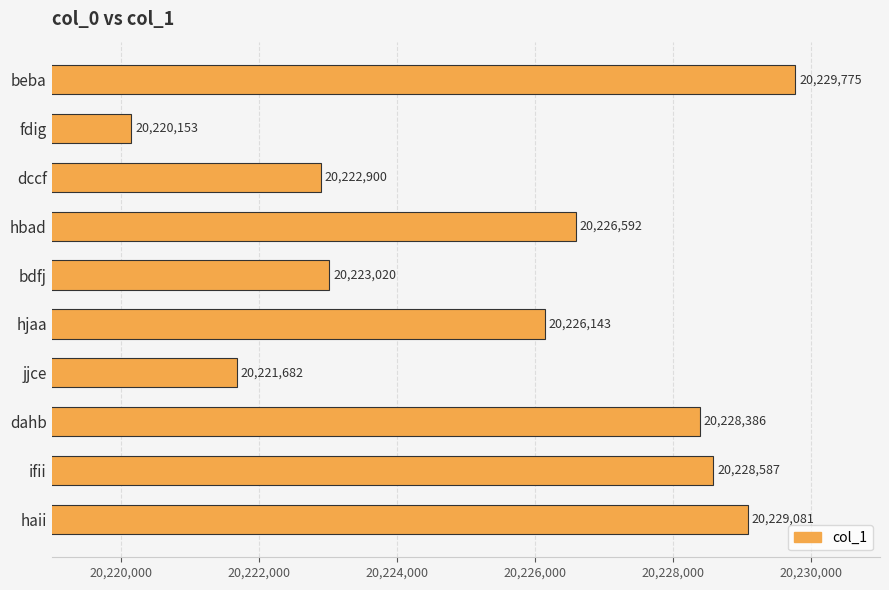

Which category has the highest value across all series?

beba